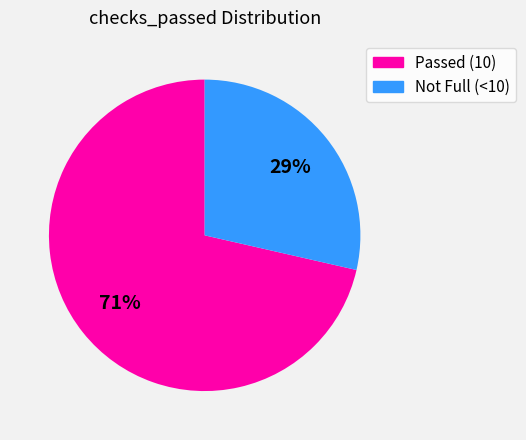

To the nearest percent, what is the average slice percentage?

50%